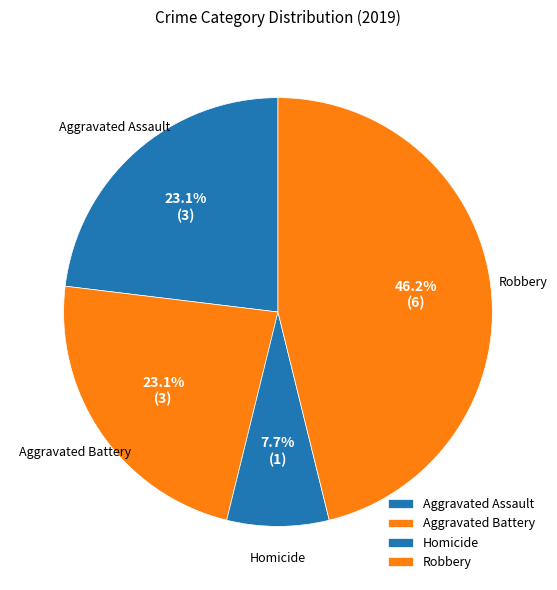

To the nearest percent, what is the average slice percentage?

25%